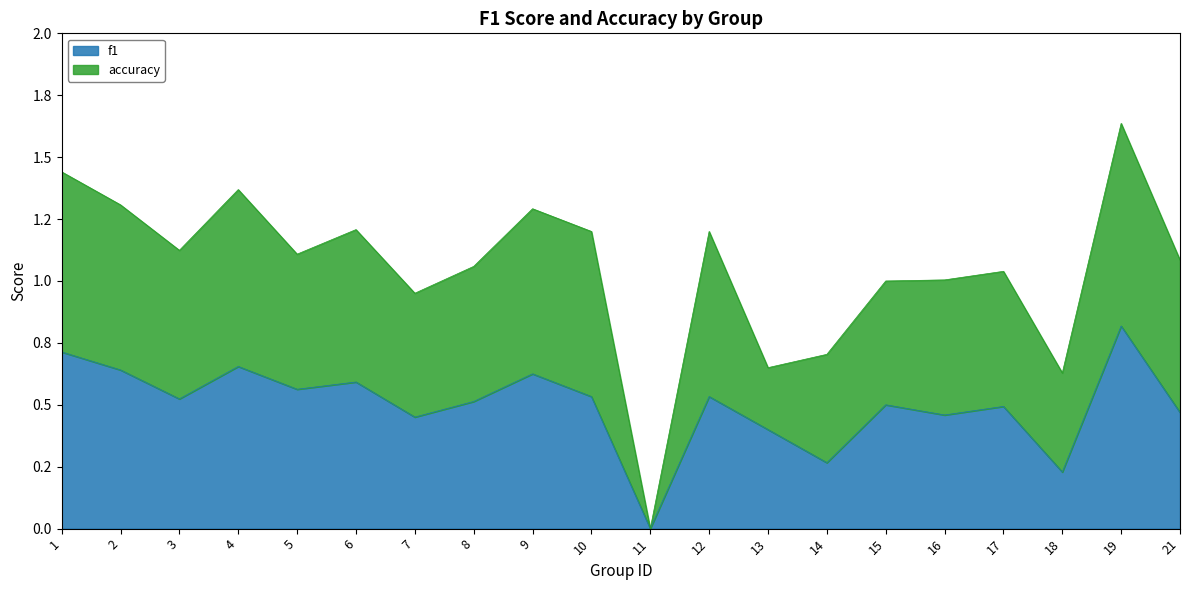

The chart shows a value of 0.6 at 9. True or false?

True